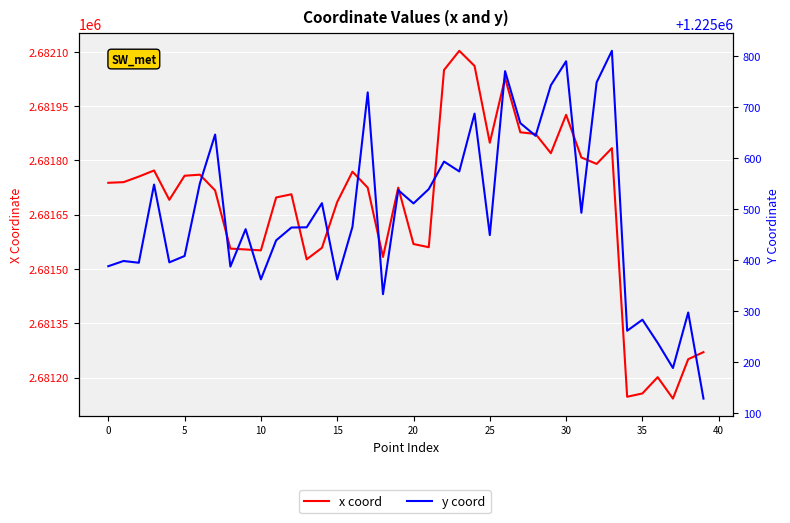

What is the label of the 30th point from the left?

29